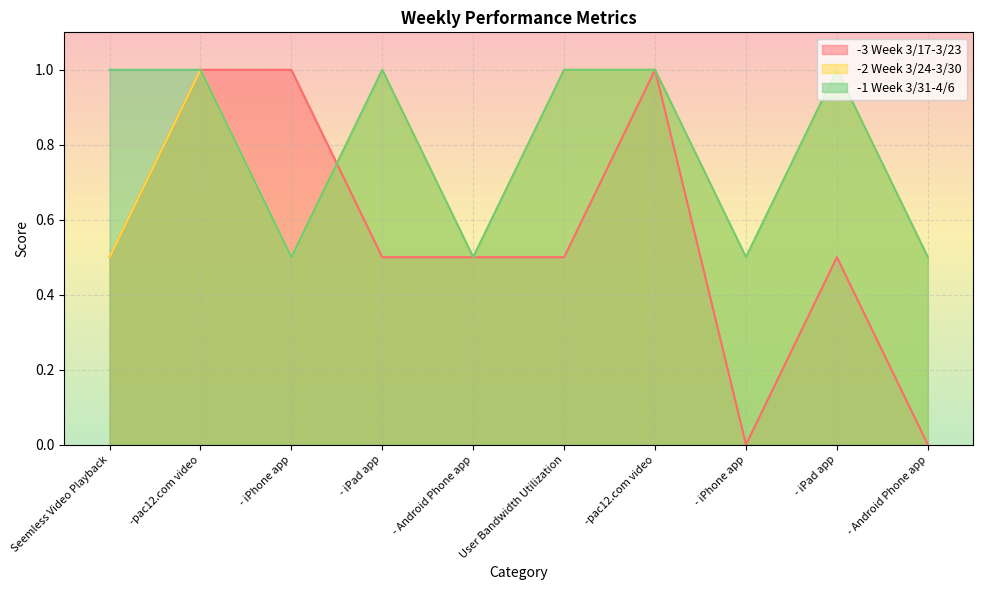

What is the label of the 1st point from the right?

- Android Phone app